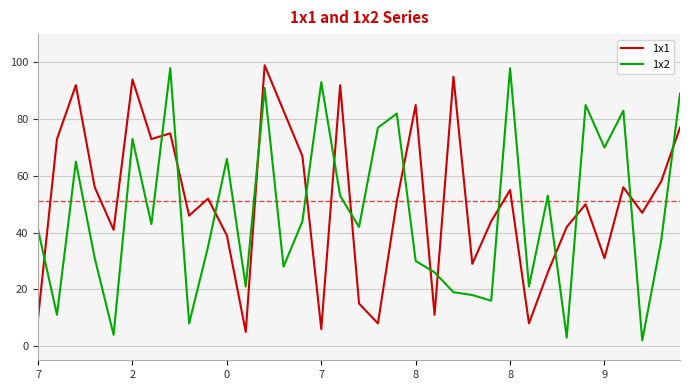

Which series ends up on top after the final intersection of 1x1 and 1x2?

1x2